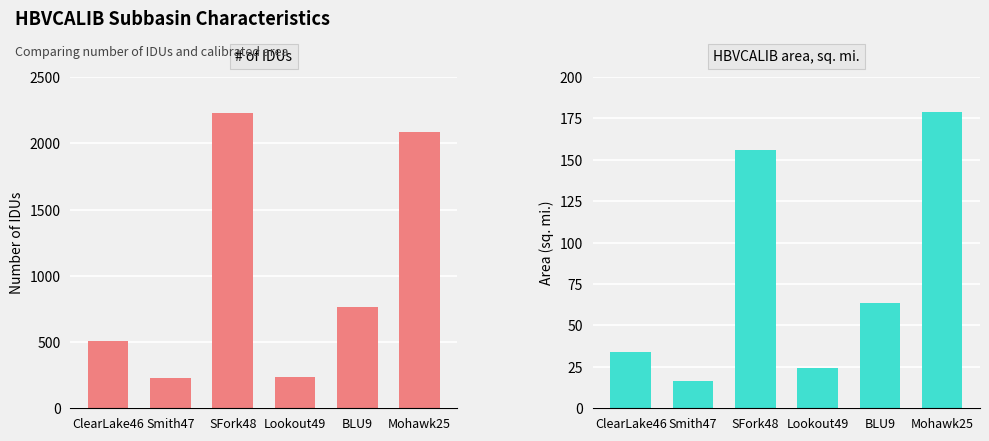

What is the difference between the second highest and minimum values in the HBVCALIB area, sq. mi. series?

139.7